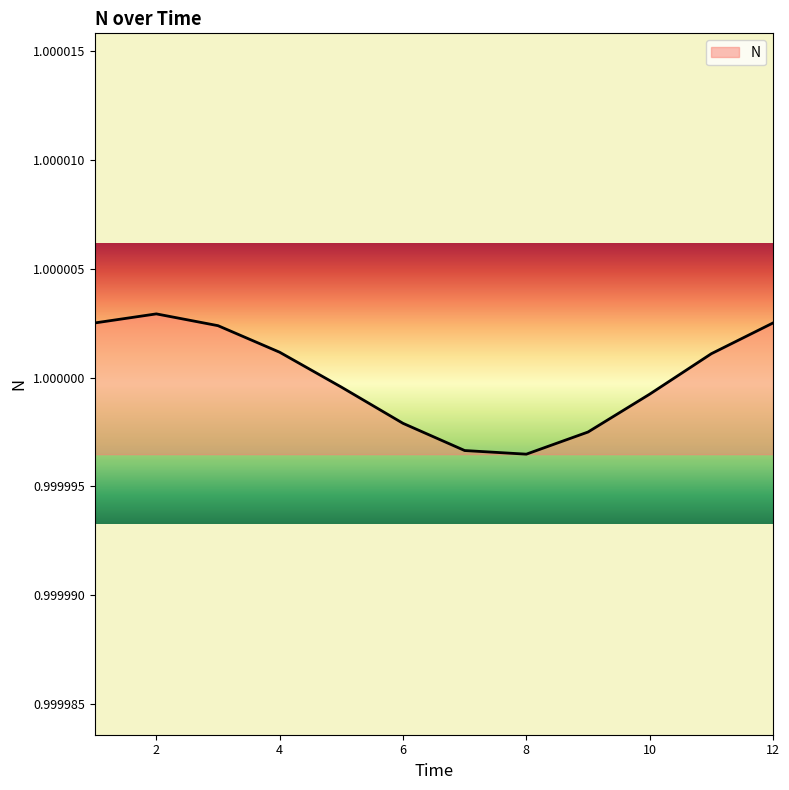

How many interior local valleys (lower than both neighbors) does the data have?

1